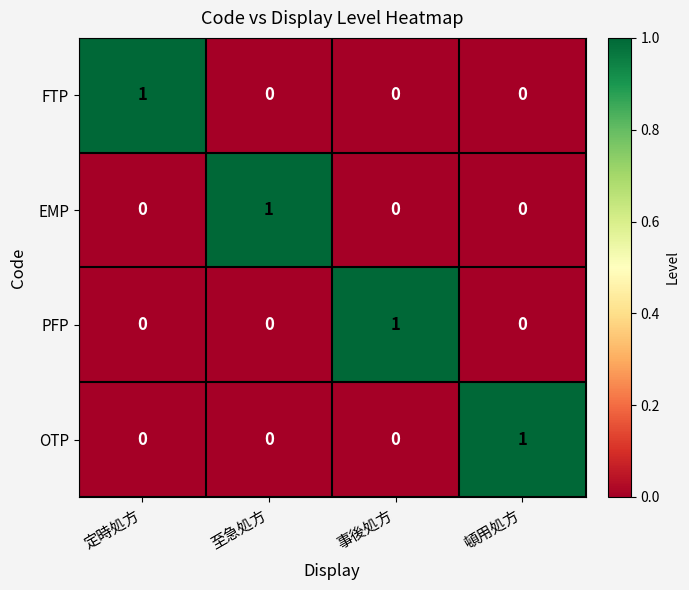

The value of EMP at 頓用処方 is 0. True or false?

True